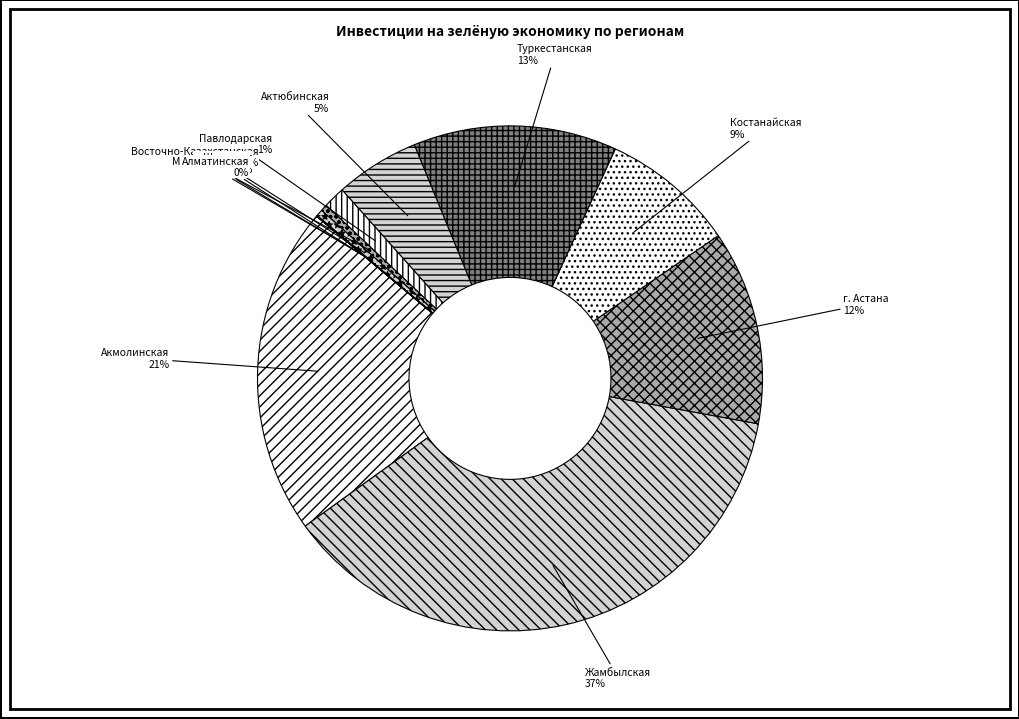

What is the ratio of the value at Костанайская to the value at Акмолинская?

0.4